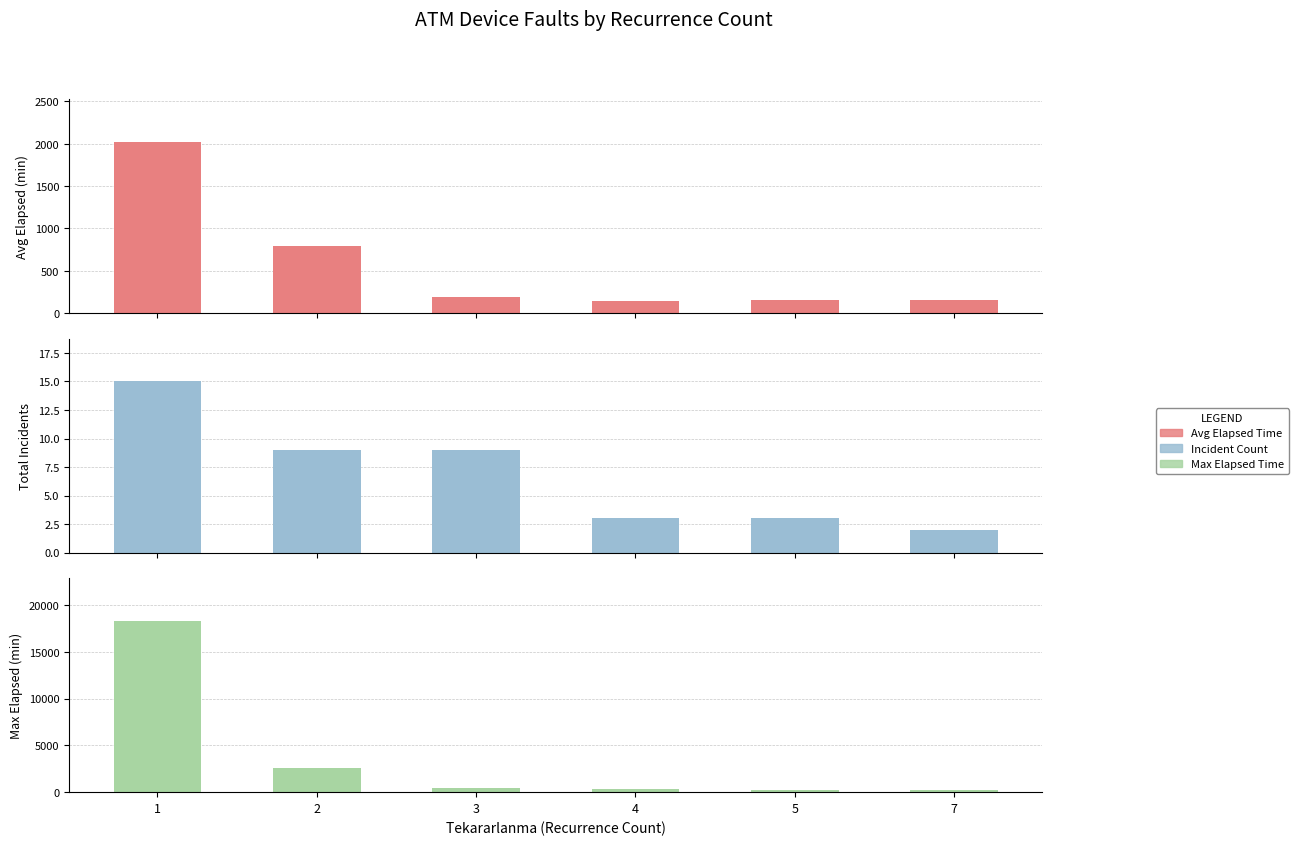

Which series has the widest spread of values?

Max Elapsed Time